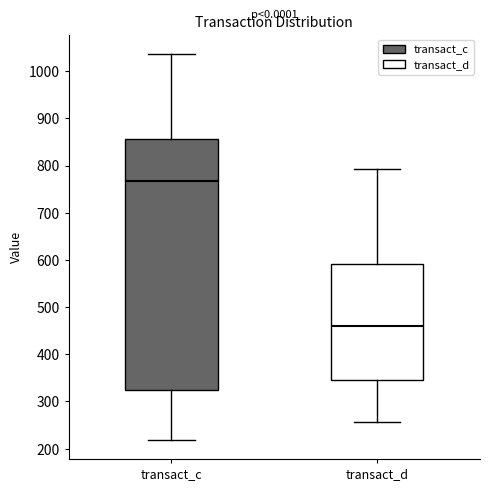

Where is the lower edge of the box for transact_d on the y-axis? The values are not printed on the chart, so give them approximately, as read against the axis.

350